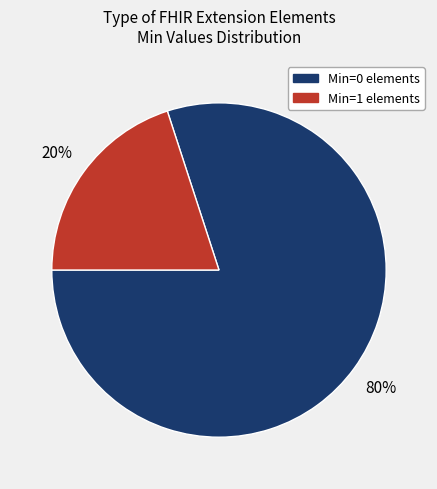

Is the sum of Min=1 elements and Min=0 elements greater than half?

Yes